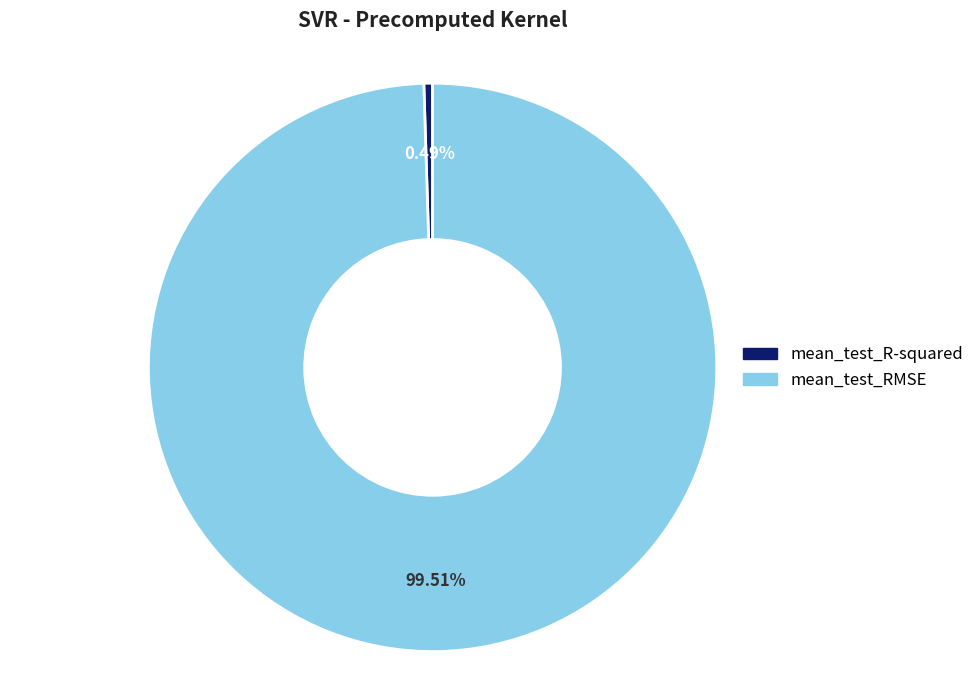

Does mean_test_R-squared account for over 50% of the chart?

No